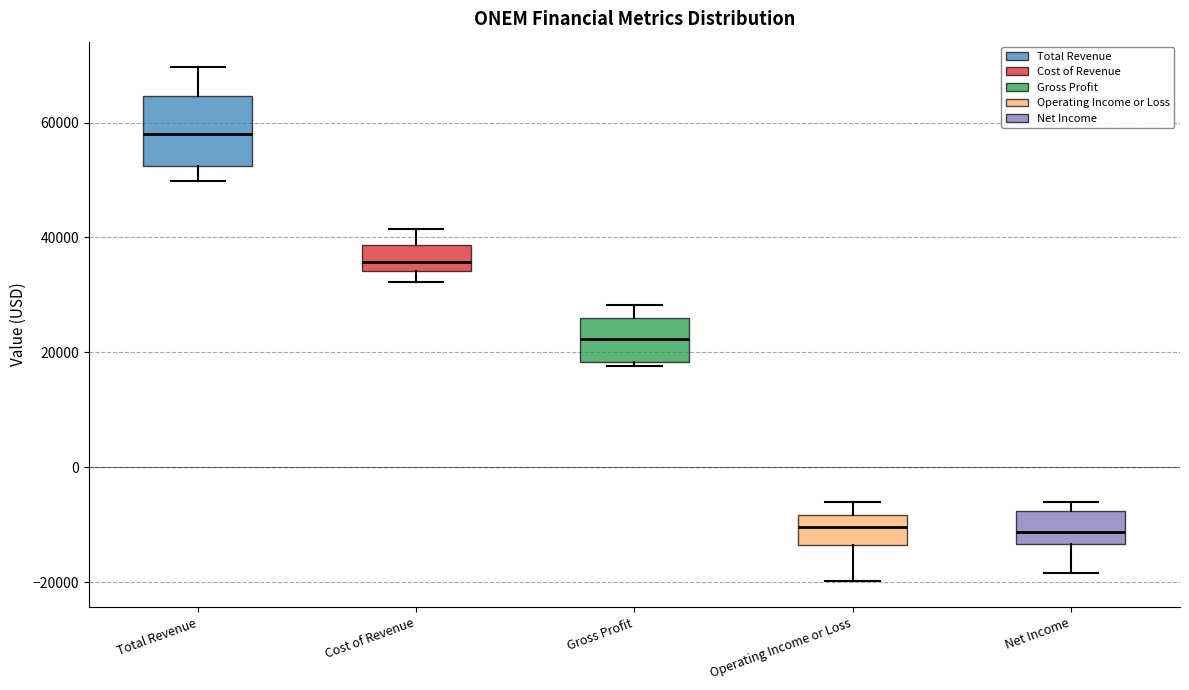

Which box is the tallest, from its lower edge to its upper edge?

Total Revenue